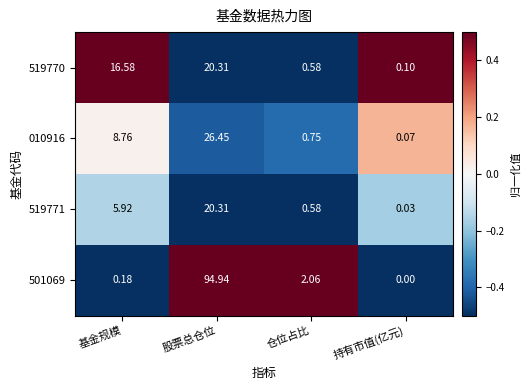

Is the value of 501069 at 持有市值(亿元) greater than the value of 010916 at 股票总仓位?

No